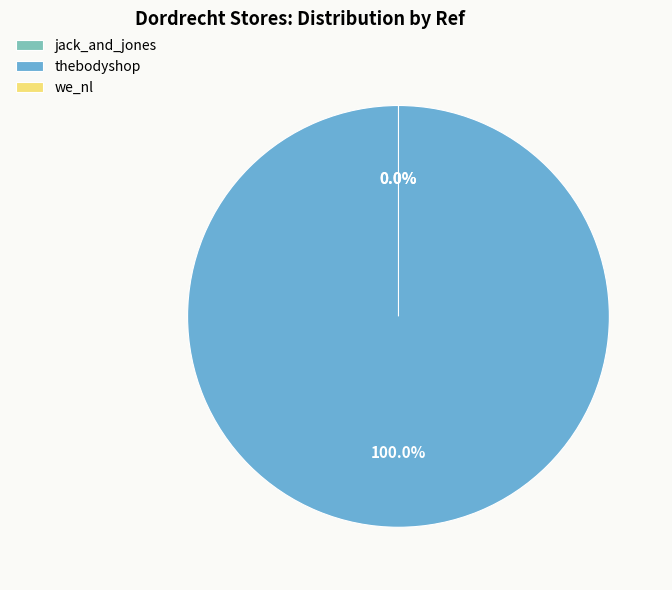

To the nearest percent, what is the difference between the we_nl and thebodyshop slice percentages?

100%